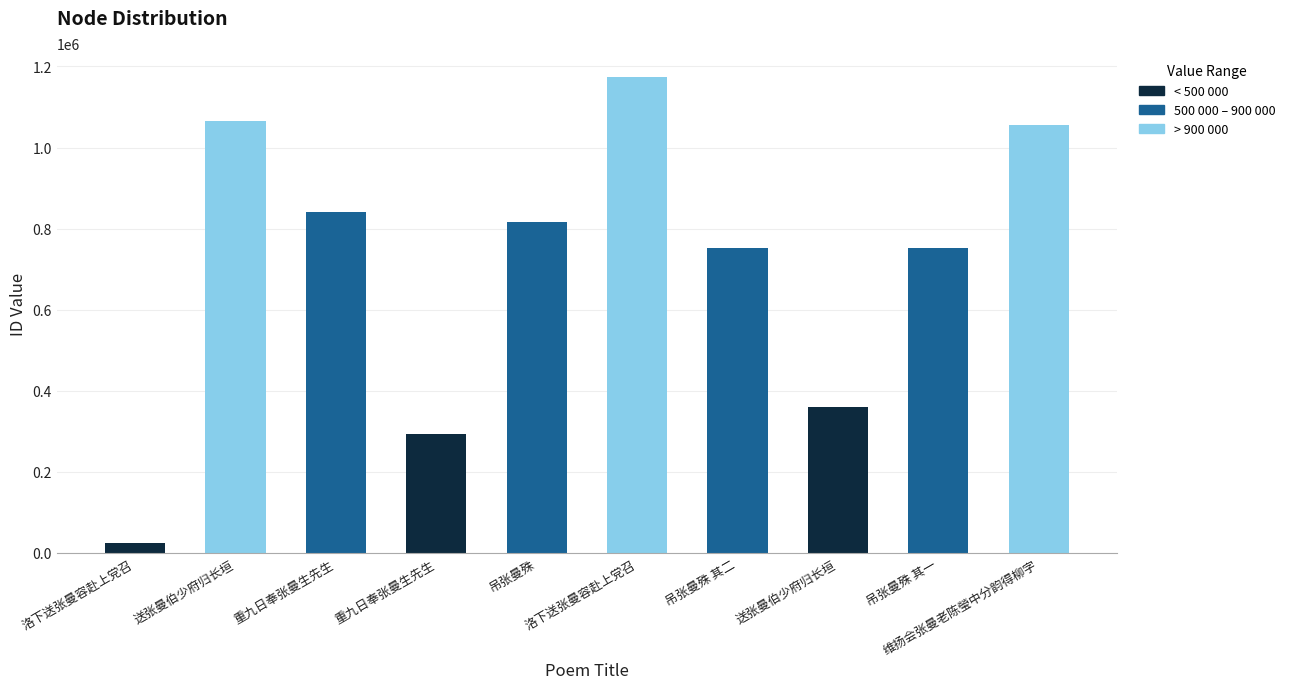

How many bars are there in total?

10